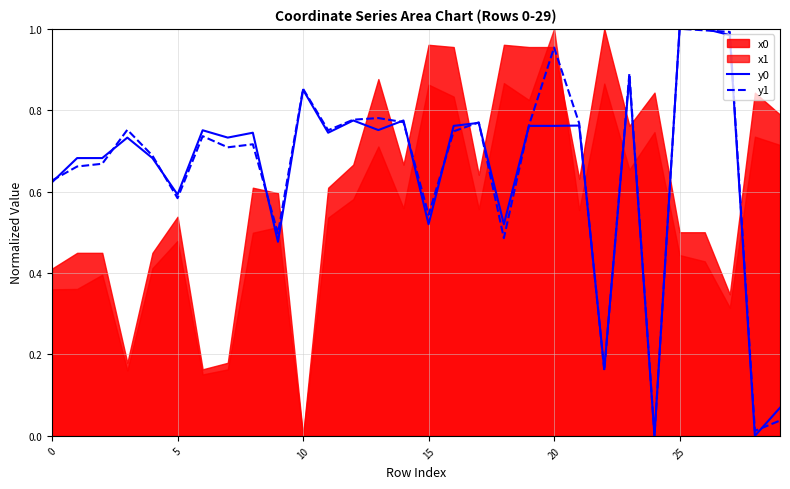

Reading left to right, what are all the values shown in this chart?

y0: 0.6	0.7	0.7	0.7	0.7	0.6	0.8	0.7	0.7	0.5	0.9	0.7	0.8	0.8	0.8	0.5	0.8	0.8	0.5	0.8	0.8	0.8	0.2	0.9	0.0	1.0	1.0	1.0	0.0	0.1
y1: 0.6	0.7	0.7	0.8	0.7	0.6	0.7	0.7	0.7	0.5	0.9	0.8	0.8	0.8	0.8	0.5	0.7	0.8	0.5	0.8	1.0	0.8	0.2	0.9	0.0	1.0	1.0	1.0	0.0	0.0